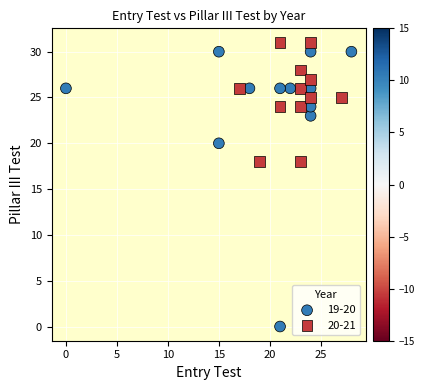

Which series has the widest spread of Y values?

19-20